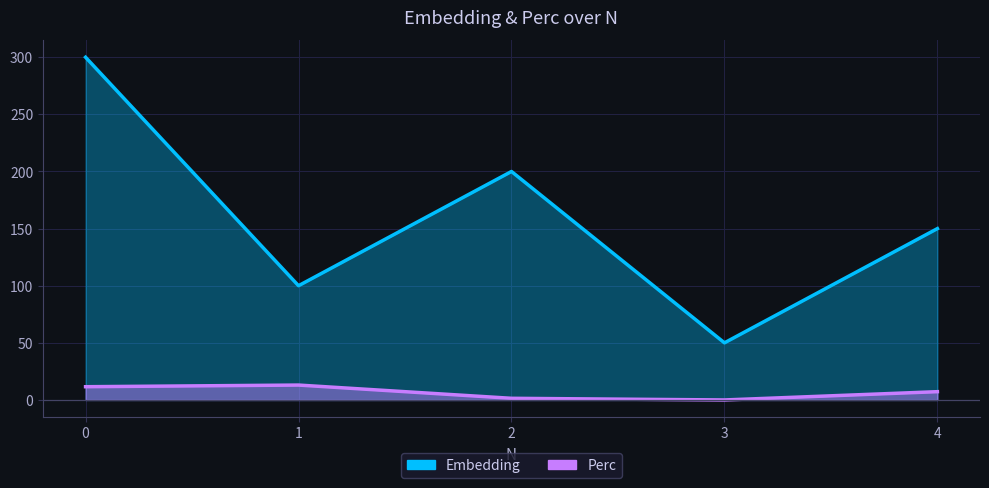

What is the lowest value of the Embedding series?

50.0